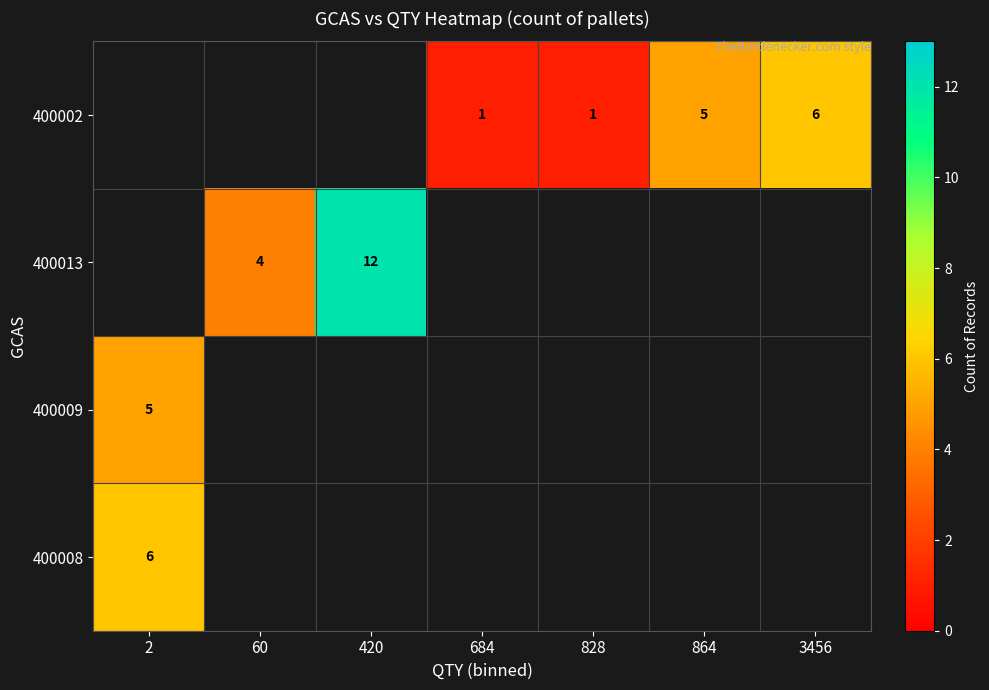

True or false: 400002 has a value of 5 at 864.

True